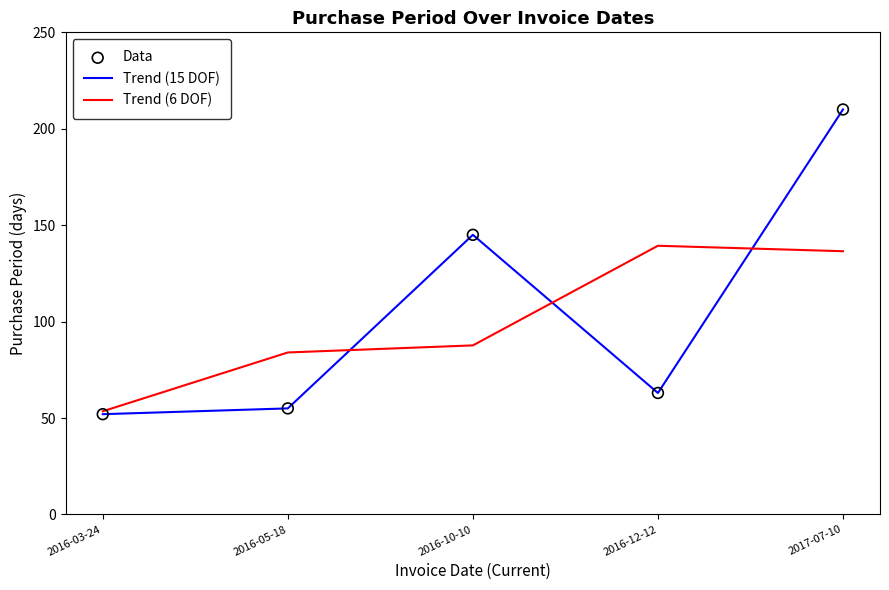

What is the total value across all series at 2016-10-10?

232.7